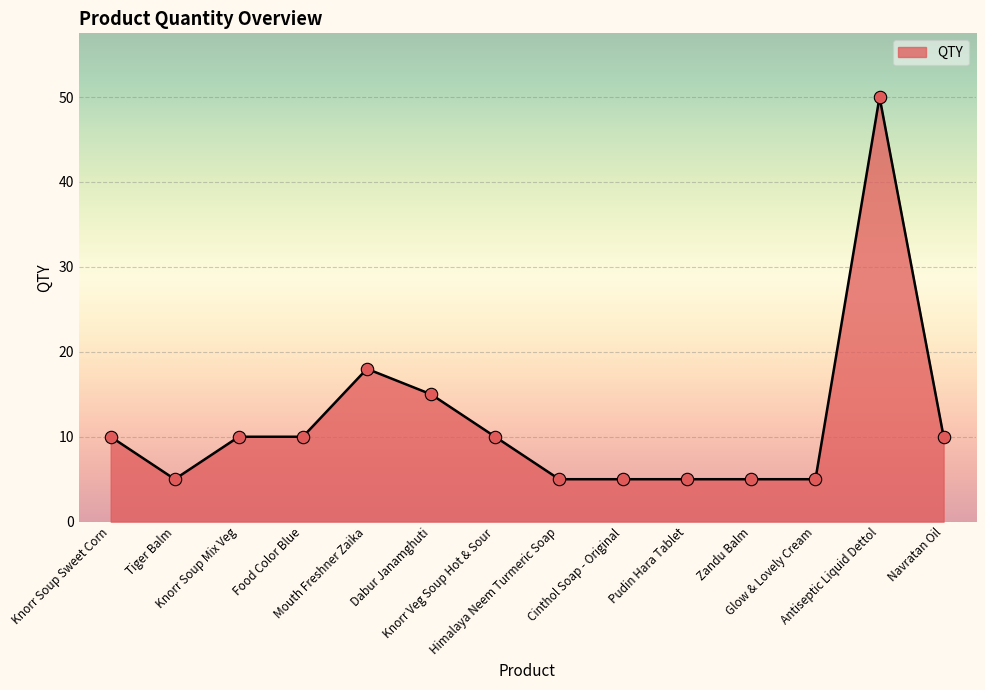

What is the ratio of the value at Cinthol Soap - Original to the value at Pudin Hara Tablet?

1.0